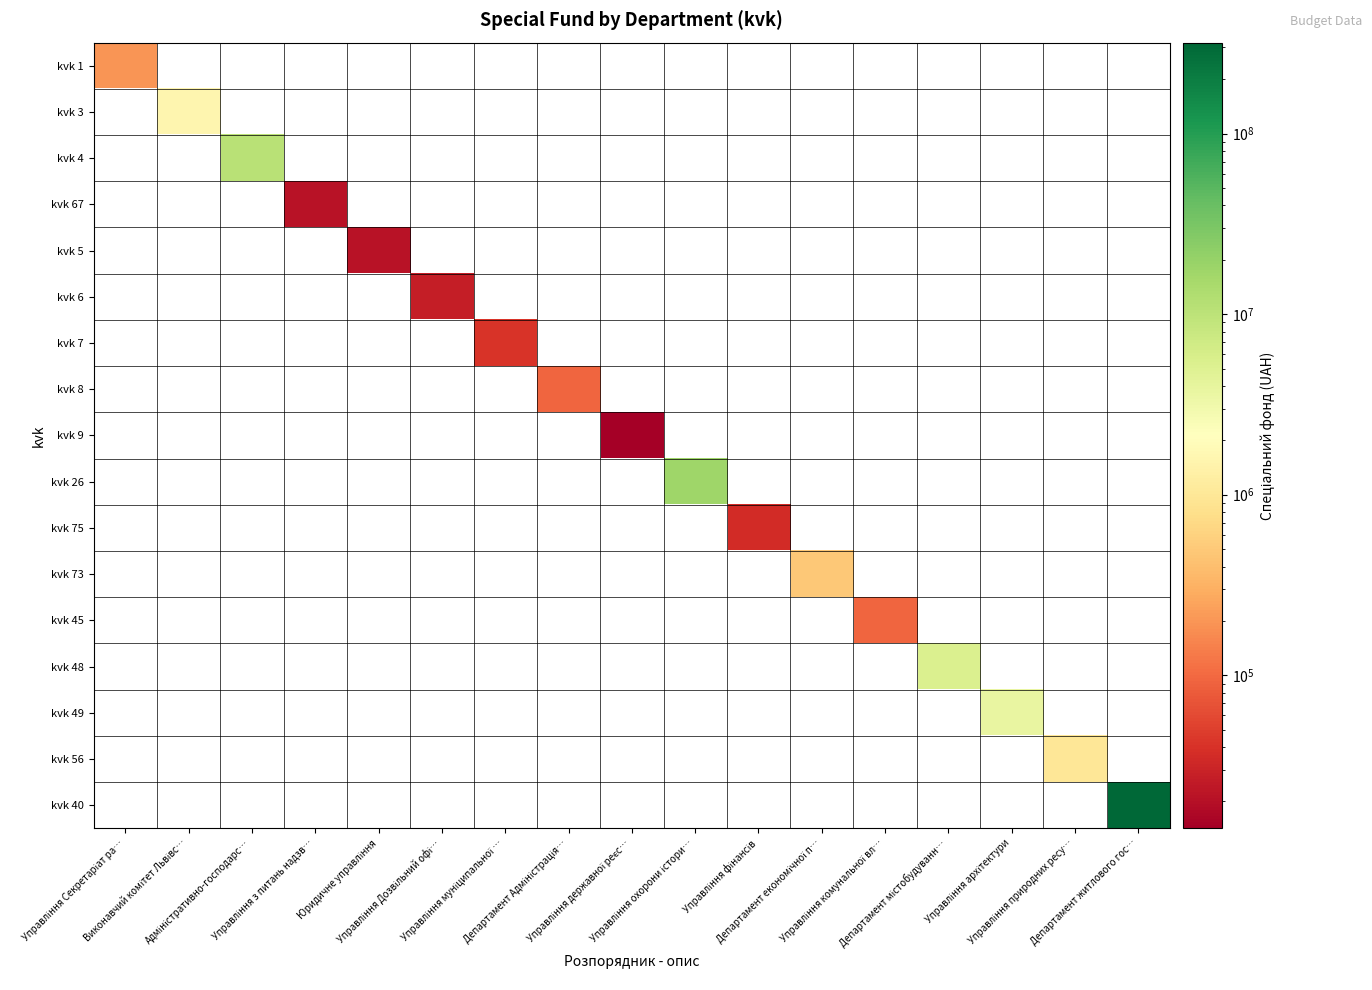

Rank the series by their maximum value, from lowest to highest.

kvk 9, kvk 67, kvk 5, kvk 6, kvk 75, kvk 7, kvk 8, kvk 45, kvk 1, kvk 73, kvk 56, kvk 3, kvk 49, kvk 48, kvk 4, kvk 26, kvk 40